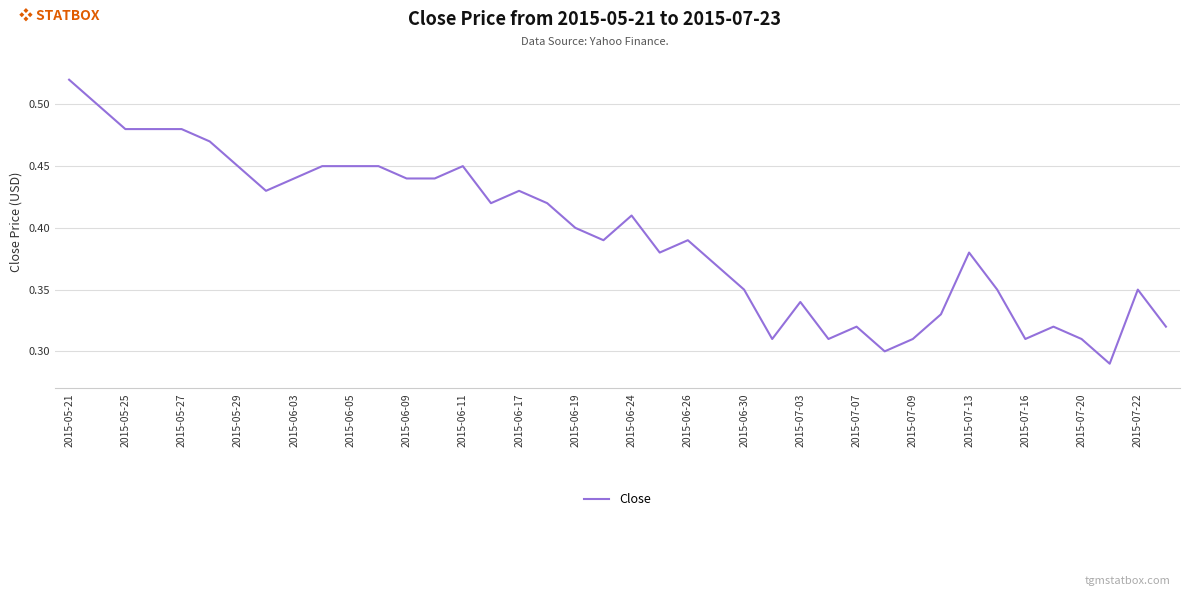

Does the chart display data point markers on the line(s)?

No